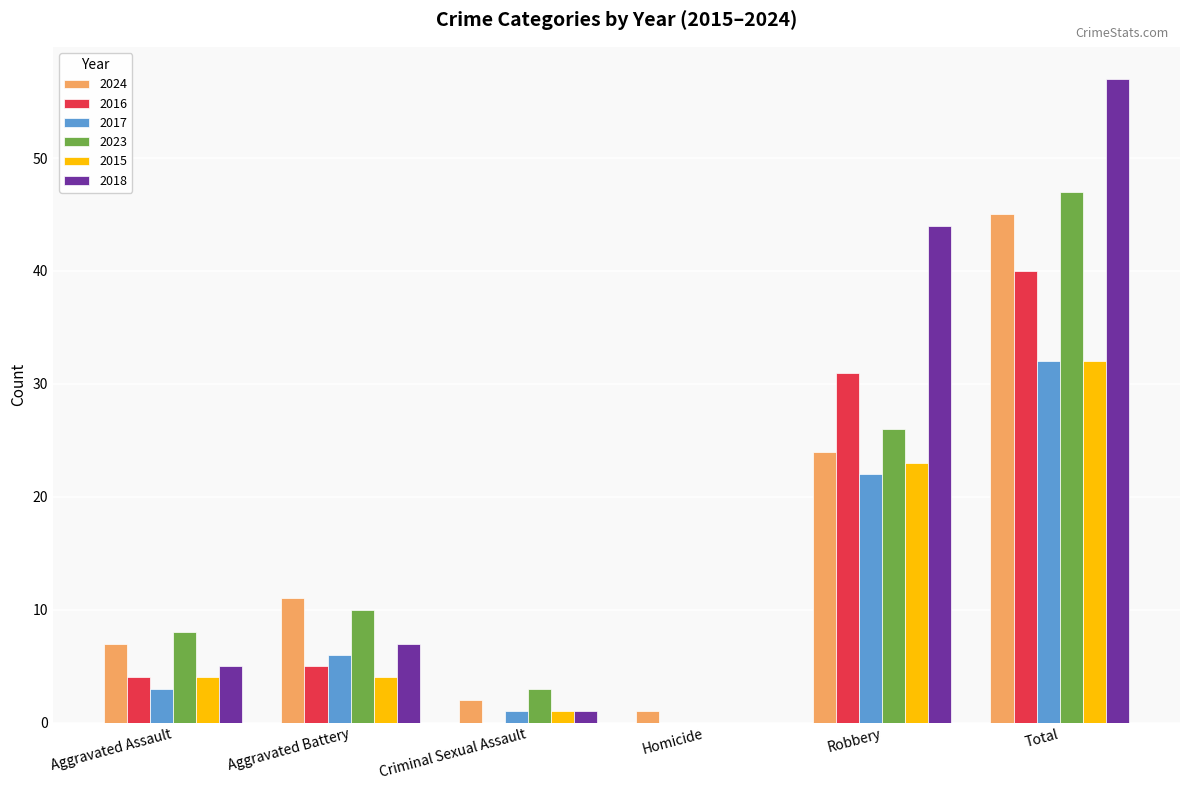

What is the total value across all series at Robbery?

170